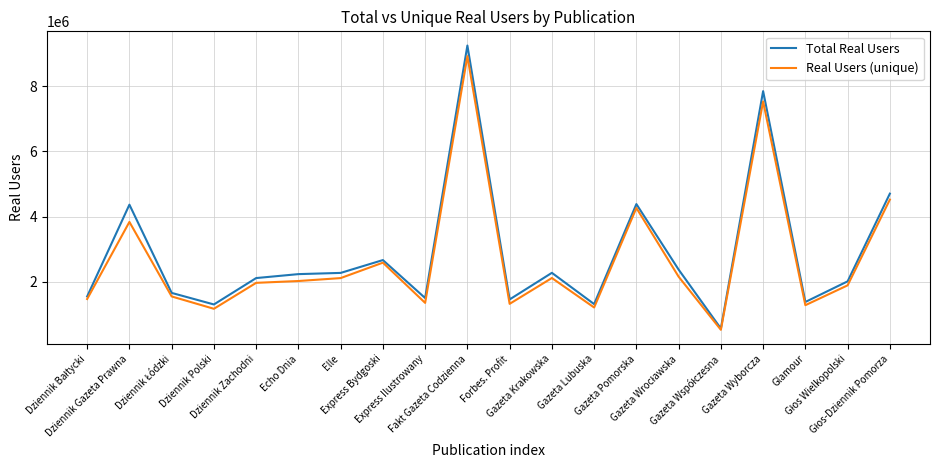

What is the difference between the maximum and minimum values in the Real Users (unique) series?

8408853